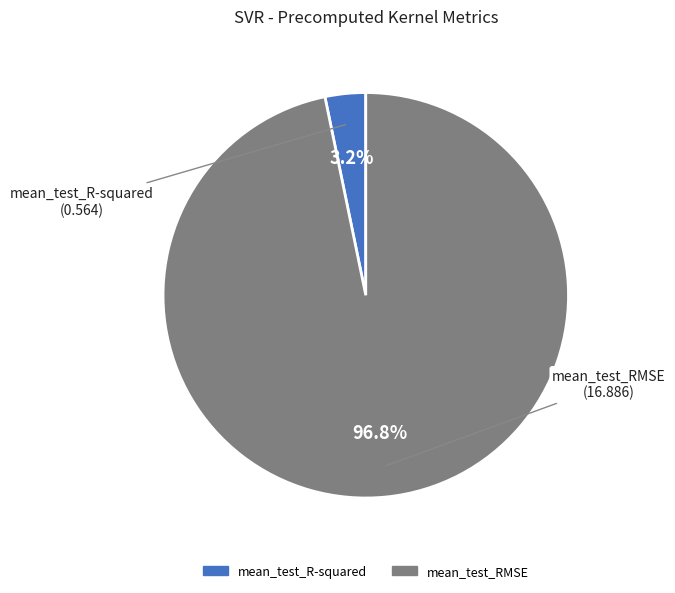

Between mean_test_R-squared and mean_test_RMSE, which is larger?

mean_test_RMSE